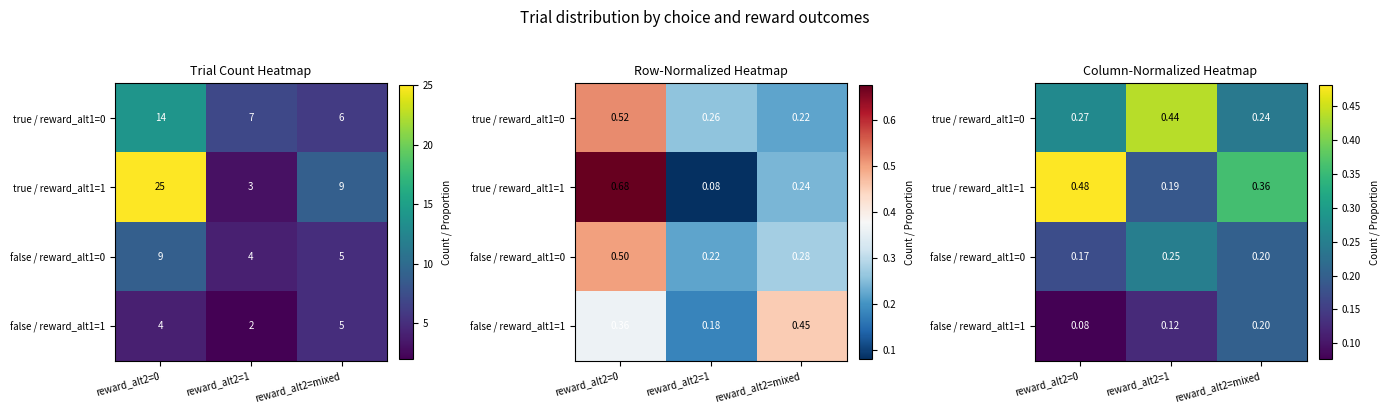

What is the spread (max minus min) of values at reward_alt2=0?

0.4